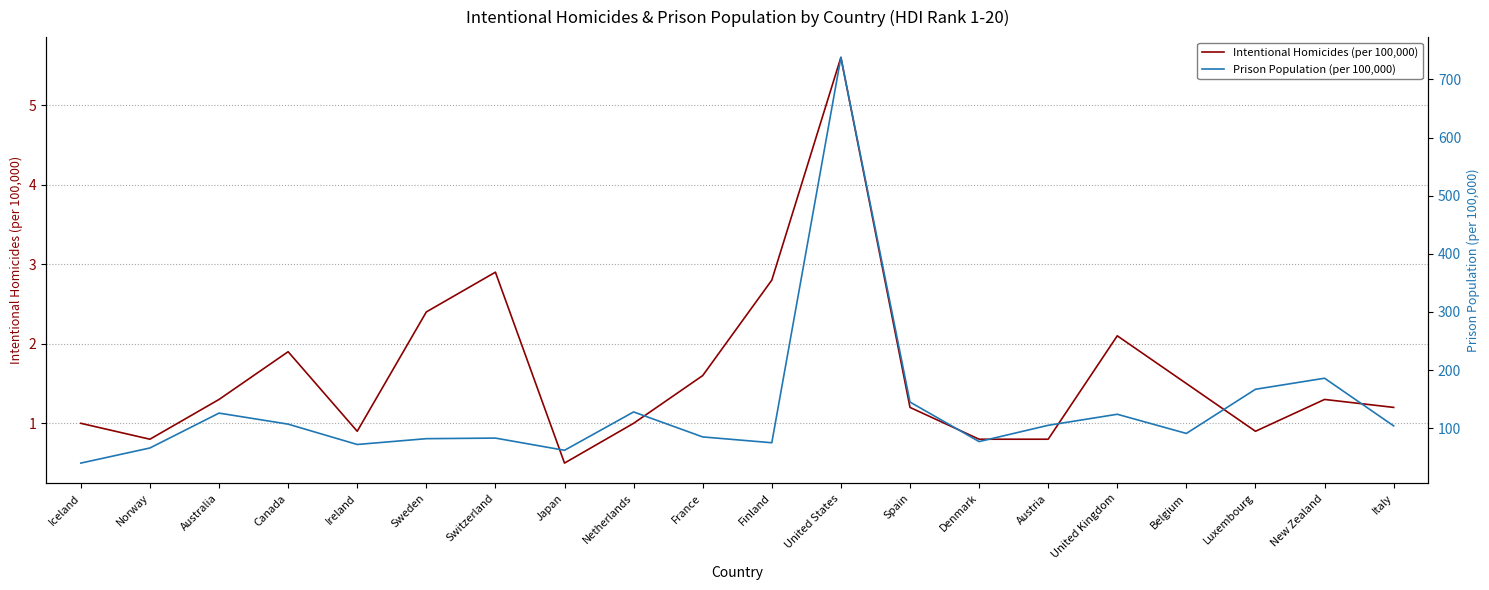

What is the sum of the Intentional Homicides (per 100,000) values at United States and Australia?

6.9